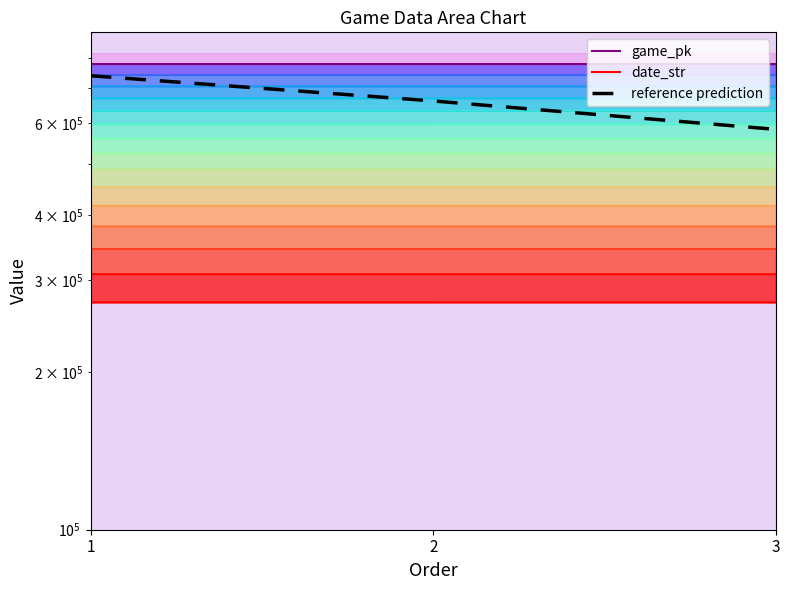

Which series has the largest range (max minus min)?

reference prediction